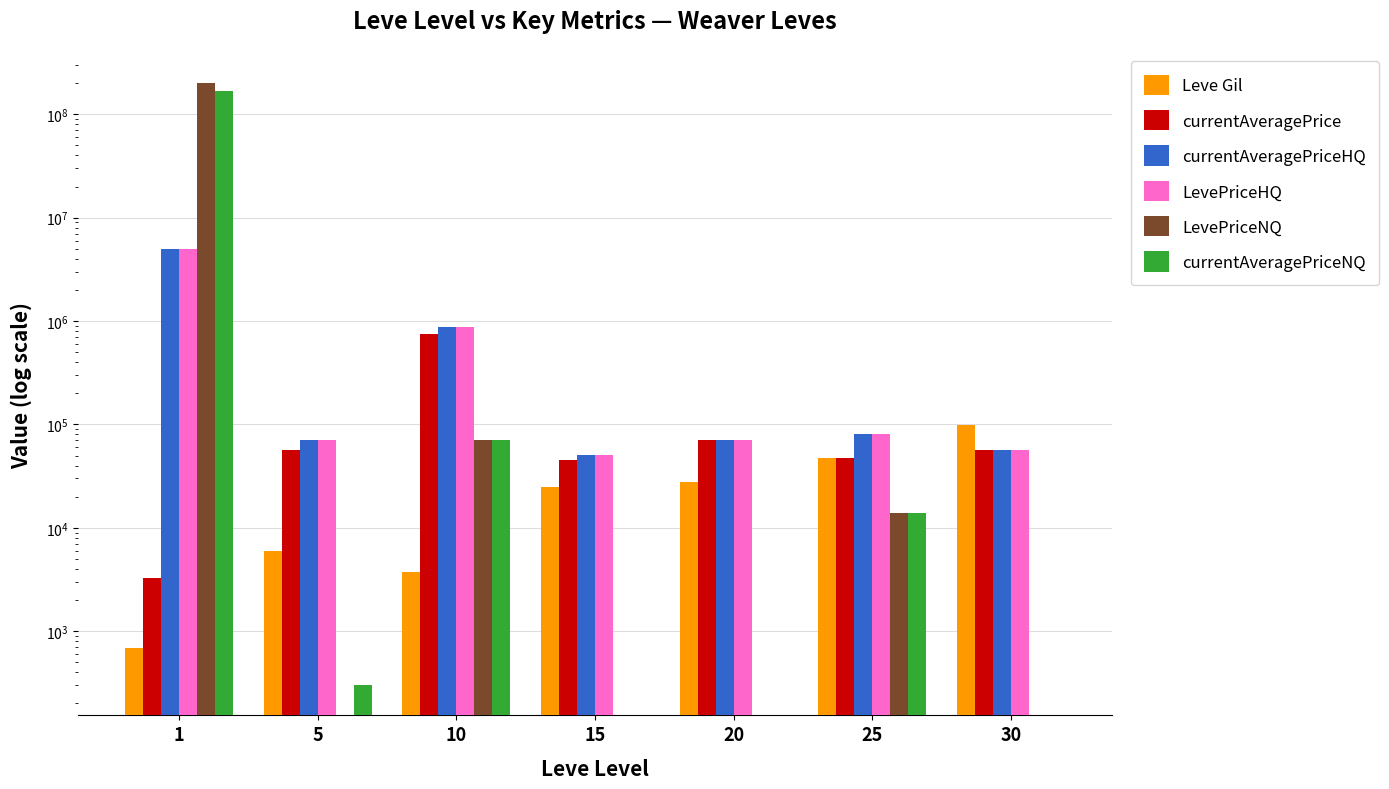

Which category has the lowest value in the currentAveragePriceNQ series?

15